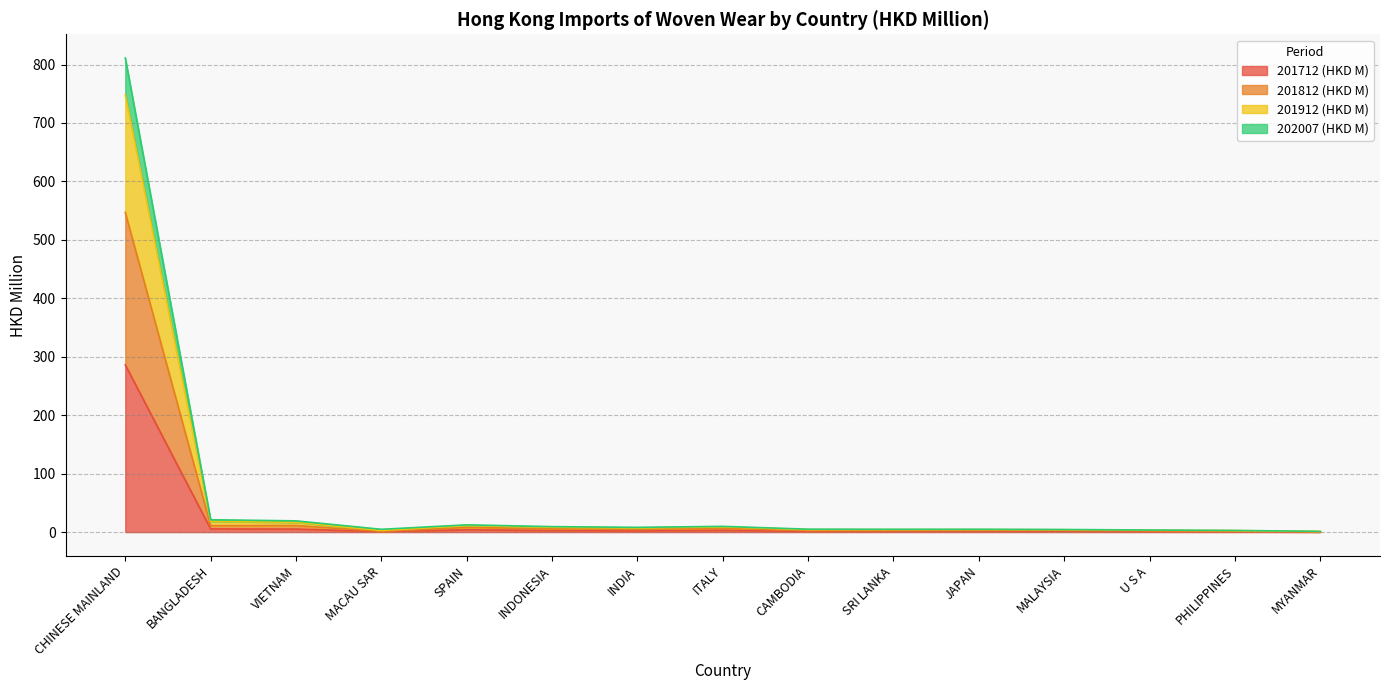

Does the chart display data point markers on the line(s)?

No